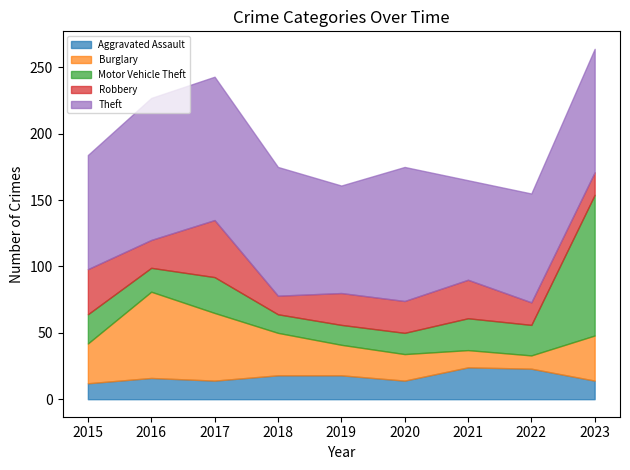

The Burglary series shows 13 at 2021. True or false?

True